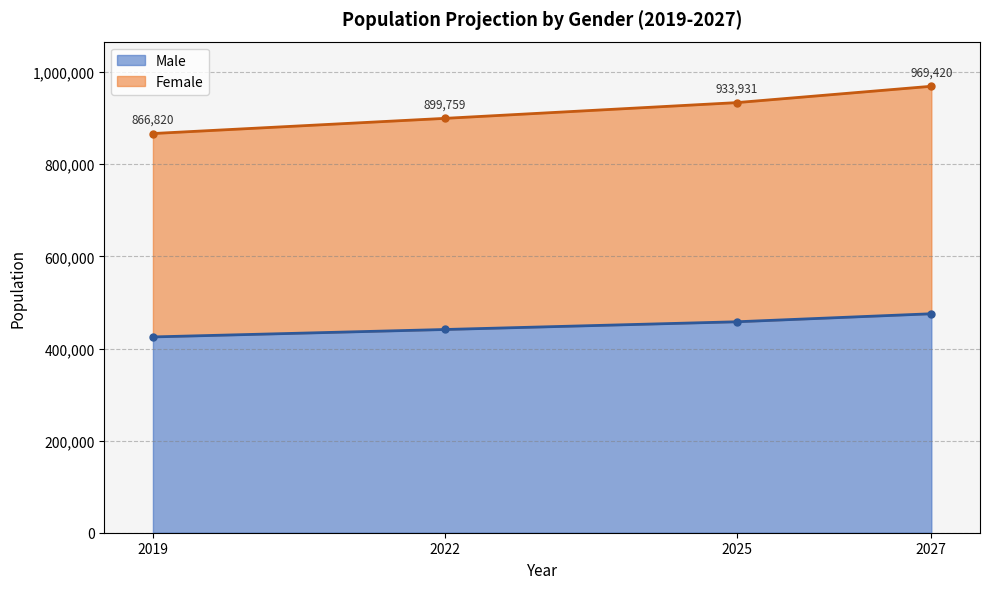

The Male series shows 441276 at 2022. True or false?

True